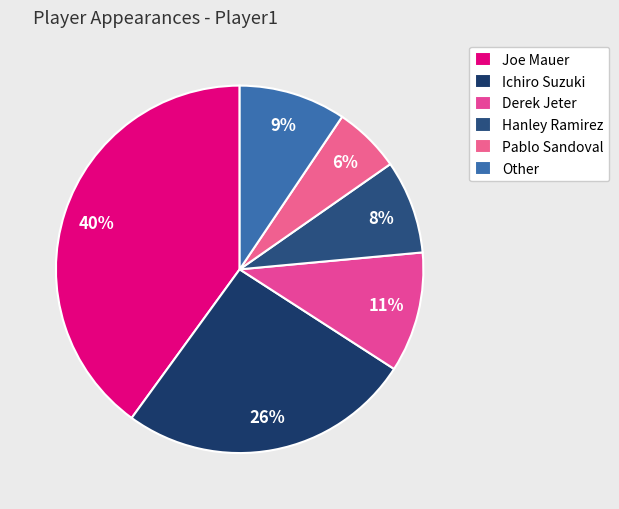

Which slice is the largest?

Joe Mauer